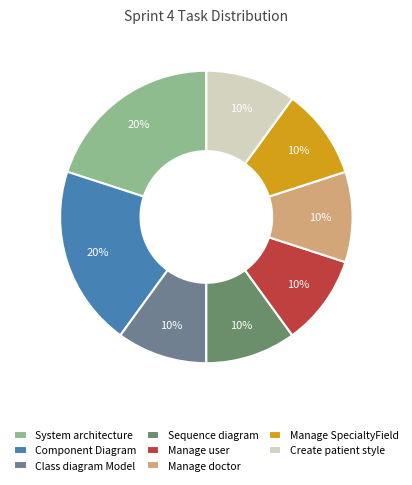

To the nearest percent, what is the difference between the Component Diagram and Sequence diagram slice percentages?

10%